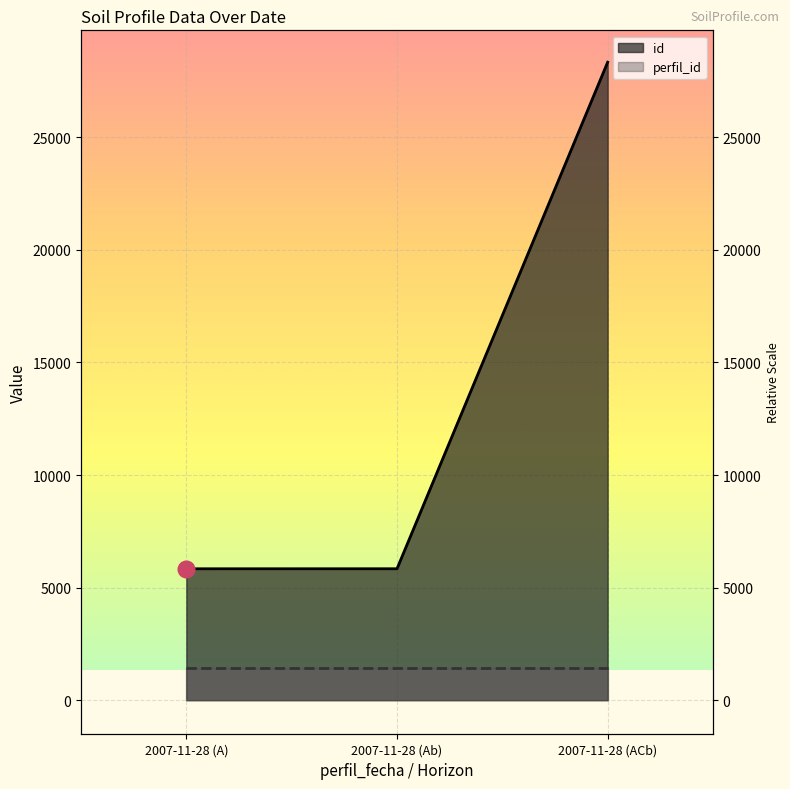

Approximately how many times larger is the value at 2007-11-28 (A) compared to 2007-11-28 (Ab)?

1.0